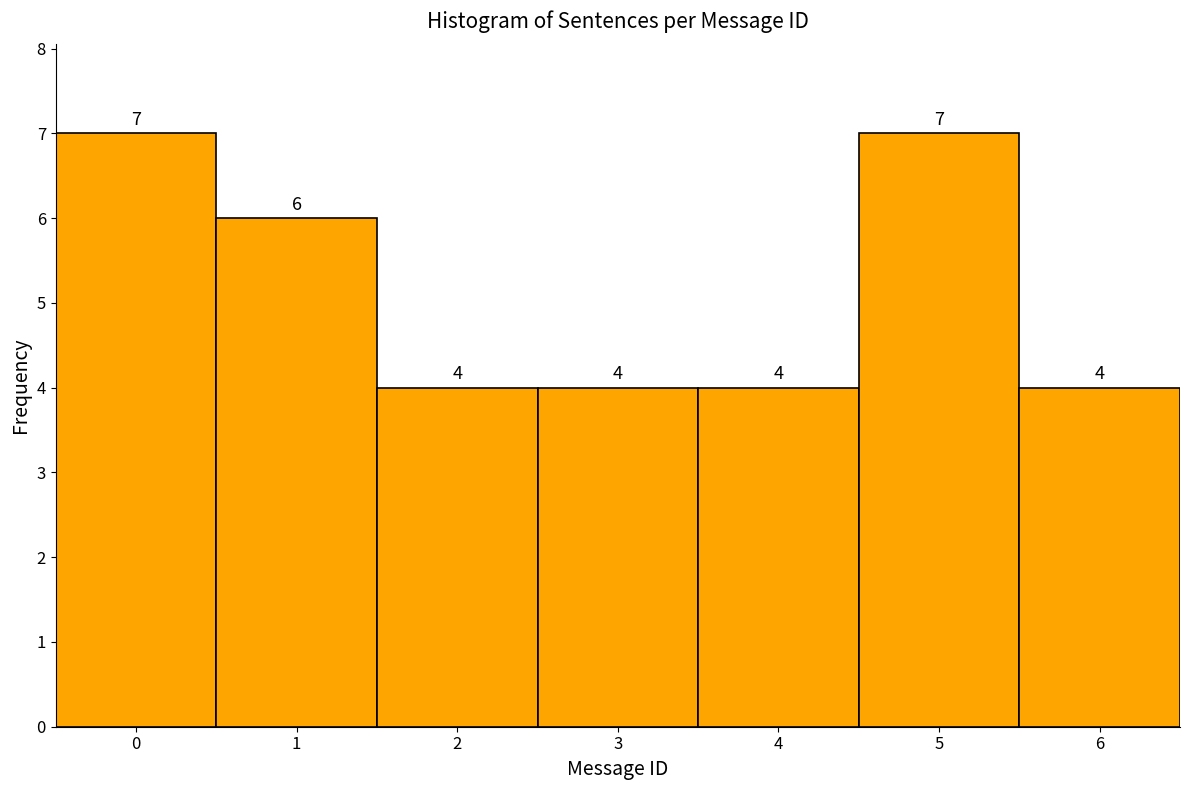

Reading right to left, transcribe all the data shown in this chart.

4	7	4	4	4	6	7